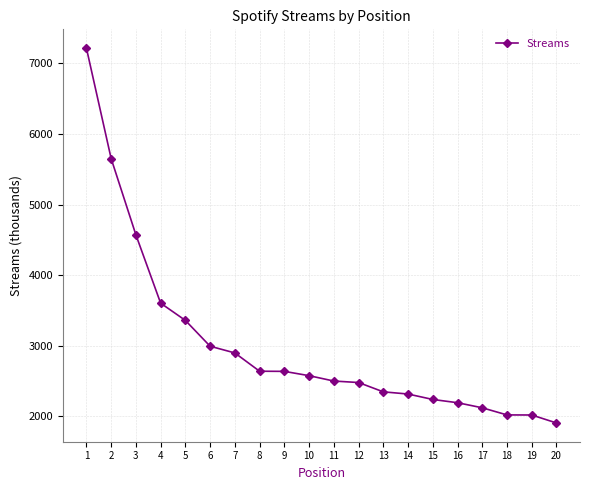

What is the sum of all values?

60303